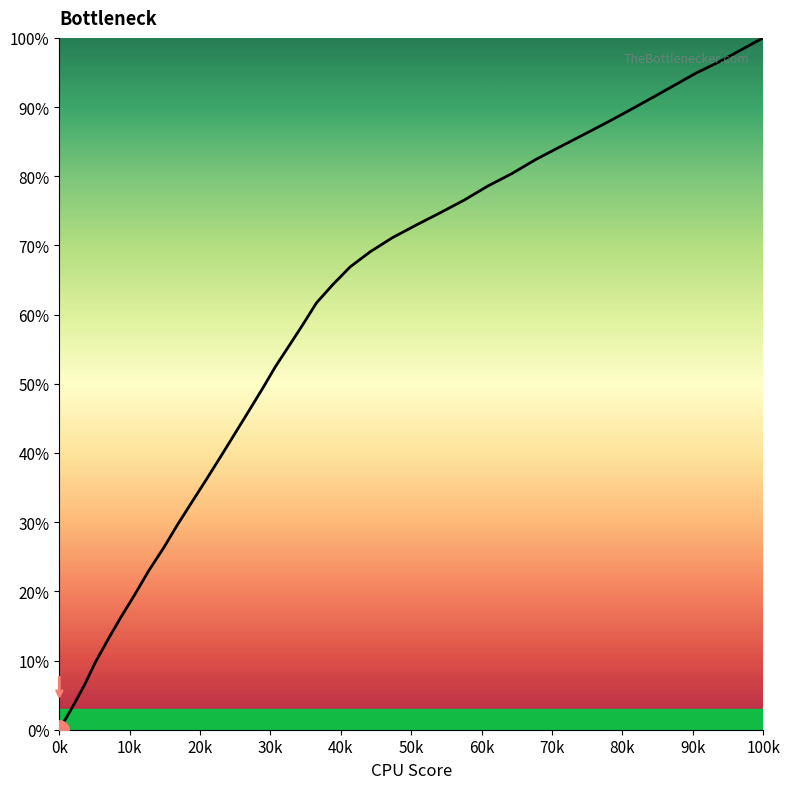

Does the chart display data point markers on the line(s)?

No